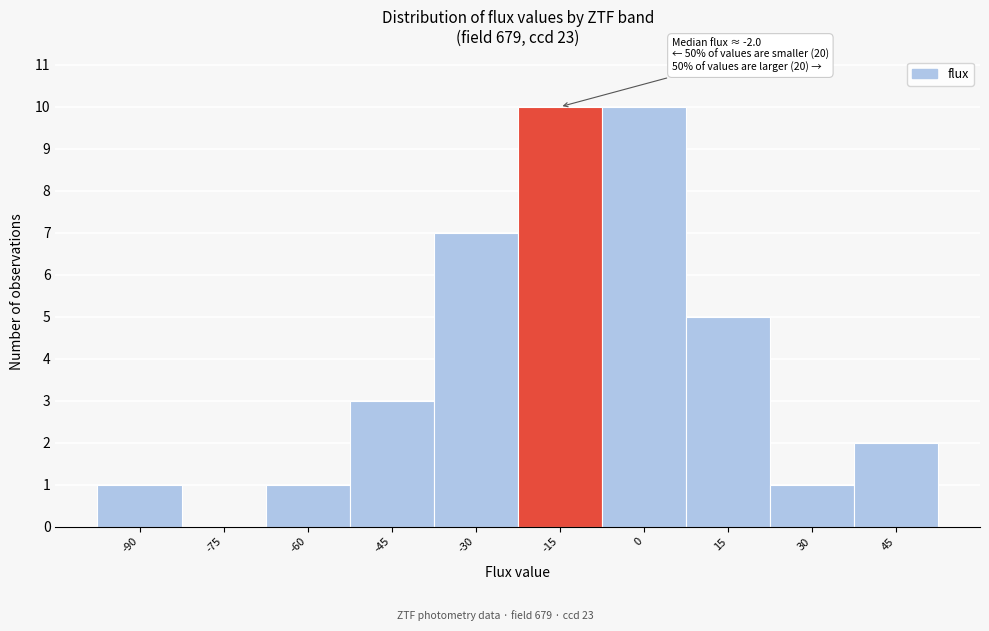

Reading left to right, what are all the values shown in this chart?

-90=1	-75=0	-60=1	-45=3	-30=7	-15=10	0=10	15=5	30=1	45=2